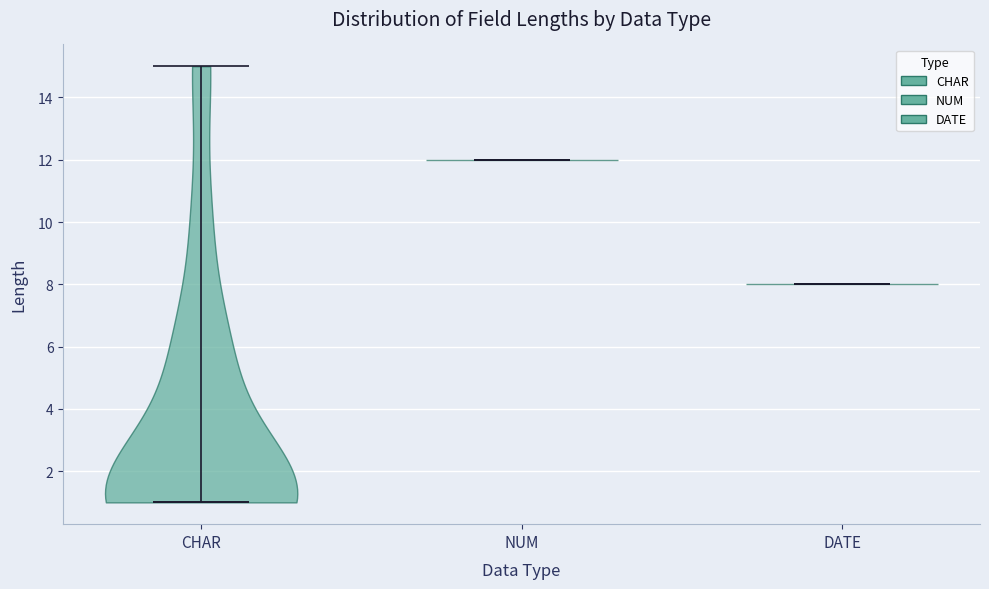

Reading left to right, read every violin against the y-axis: where its median line is, and the lowest and highest points it reaches. The values are not printed on the chart, so give them approximately, as read against the axis.

CHAR: median line 1, lowest point 1, highest point 15
NUM: median line 12, lowest point 12, highest point 12
DATE: median line 8, lowest point 8, highest point 8